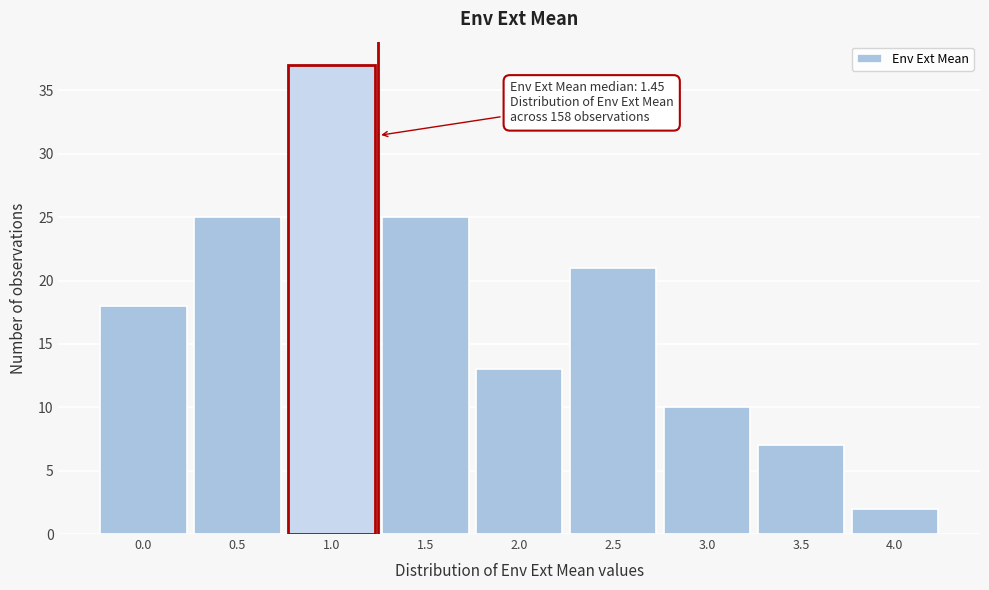

Reading right to left, transcribe all the data shown in this chart.

4.0=2	3.5=7	3.0=10	2.5=21	2.0=13	1.5=25	1.0=37	0.5=25	0.0=18